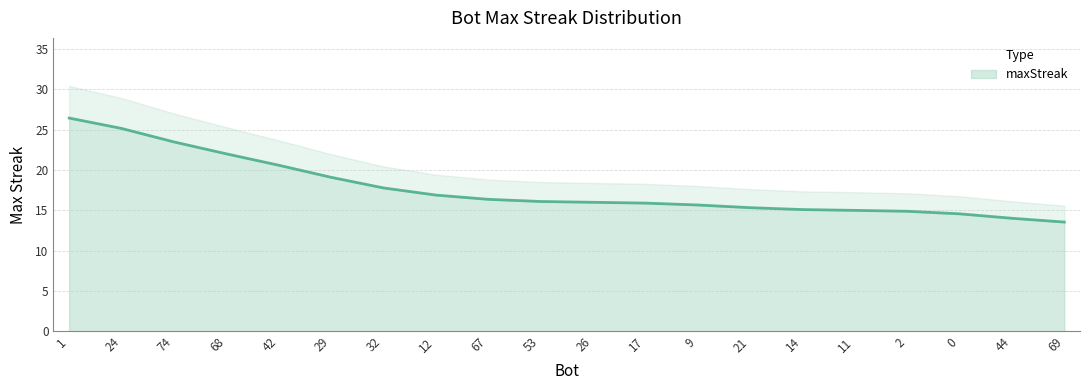

What is the ratio of the value at 14 to the value at 44?

1.1